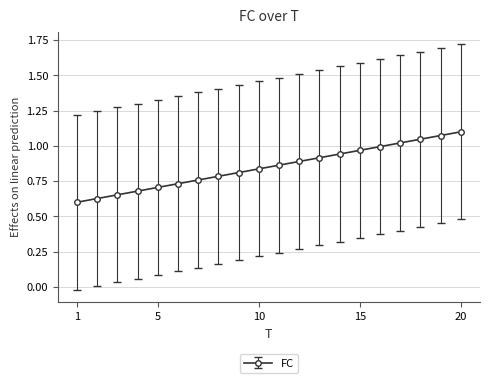

What is the sum of all values?

17.0